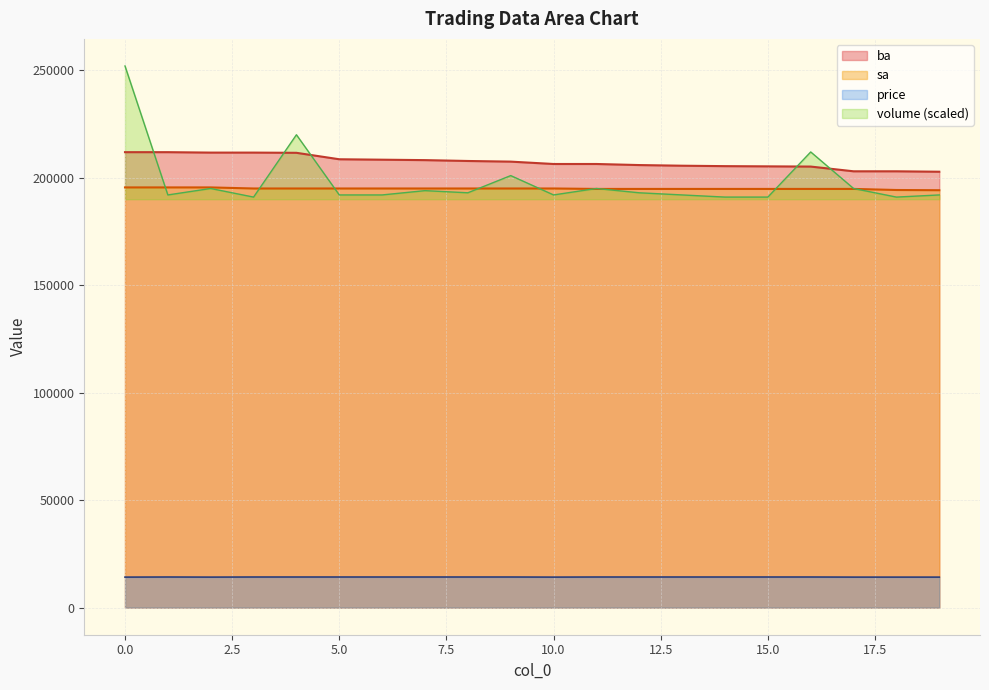

Which series has the largest total across all categories?

ba